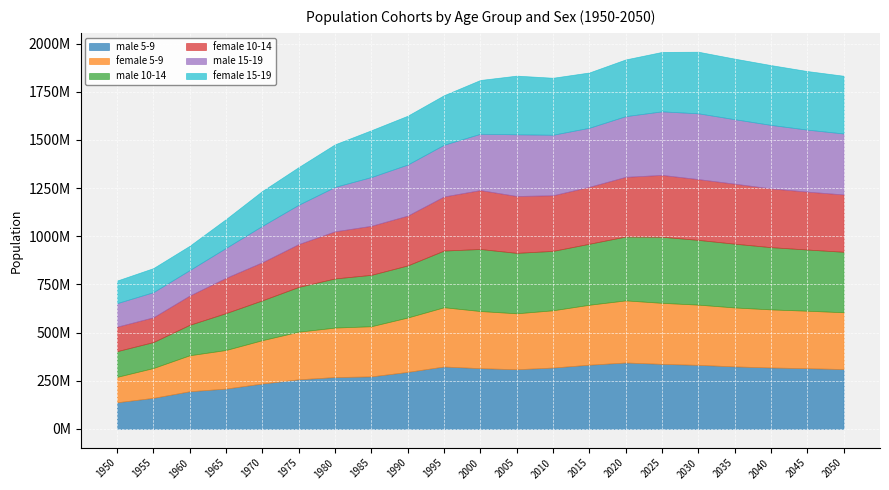

Reading left to right, extract all data points from this chart.

male 5-9: 138172600	160981600	195285800	209267500	235354800	257336200	269057900	272505900	295881000	323879800	315216100	309658000	318451700	333217100	344739400	337549900	332400500	324391400	318859500	315015200	310646100
female 5-9: 131697500	154847600	186858800	200317900	225197500	247168500	256897400	260405800	282265300	307653900	296594800	290378000	297277900	311264800	322351600	316811700	312654200	306010400	301491900	298437700	294828600
male 10-14: 133433700	134741100	157996500	191435900	206751500	232438100	255065600	266702800	270418300	294246900	322080100	313777900	308281300	316714600	331569300	343141400	336078900	331037400	323130500	317696400	313955400
female 10-14: 127153600	128581700	151903300	183159700	197753400	222438000	244601300	254691800	258596300	280839900	306007300	295284000	288810800	295694200	309865200	321010000	315586800	311538500	304995600	300569500	297610000
male 15-19: 122043800	130482000	132063300	155247100	188914000	204064500	230719700	253098700	265095900	268491700	292132700	320236700	314210000	306469300	315114800	329978000	341598400	334726300	329616700	321848900	316585500
female 15-19: 117327700	124806500	126292800	149572200	181086100	195601100	220938100	243030000	253523600	257105600	279431400	304649000	295969000	287098200	294490400	308634300	319812100	314489300	310561300	304118500	299697400